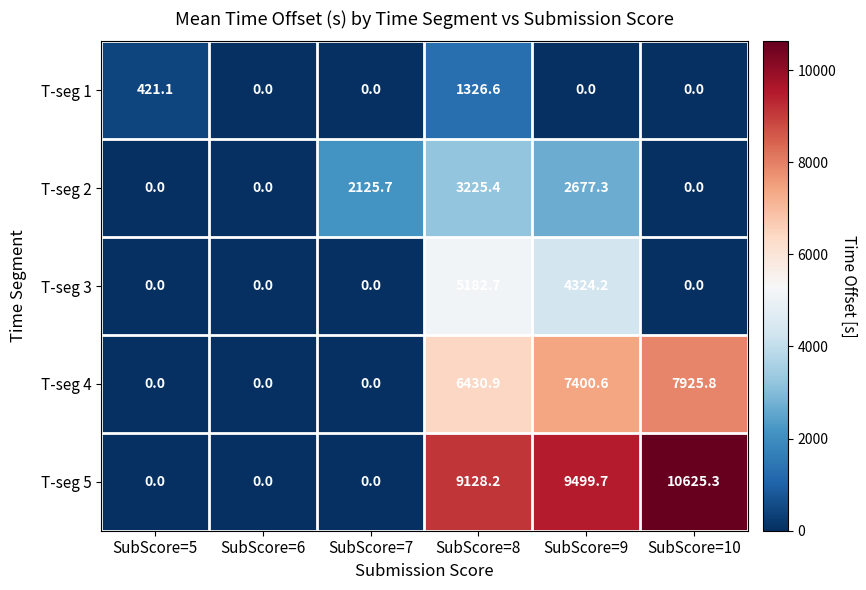

Count the number of categories in the chart.

6